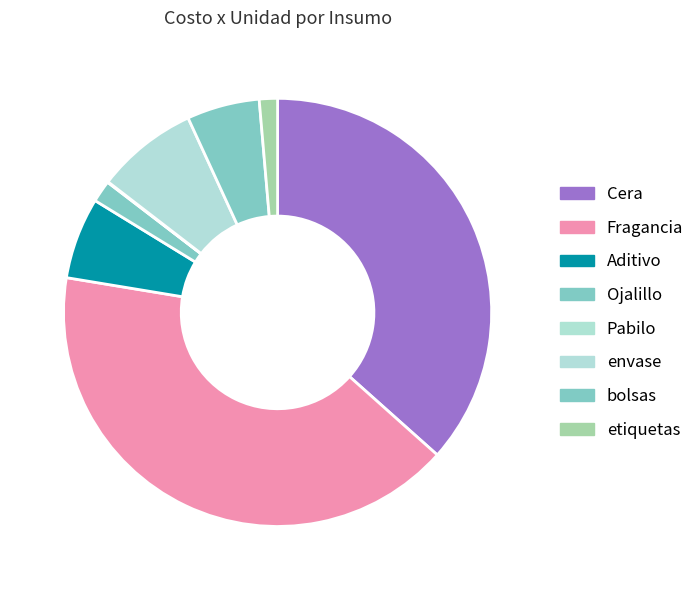

To the nearest percent, what is the difference between the largest and smallest slice percentages?

41%